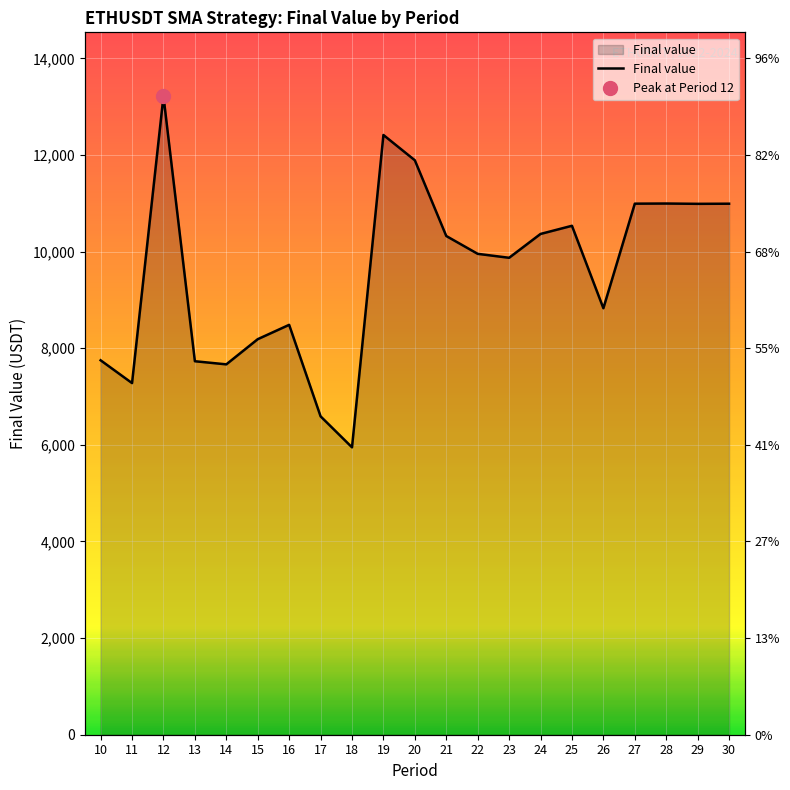

At which category does the data reach its first local peak?

12